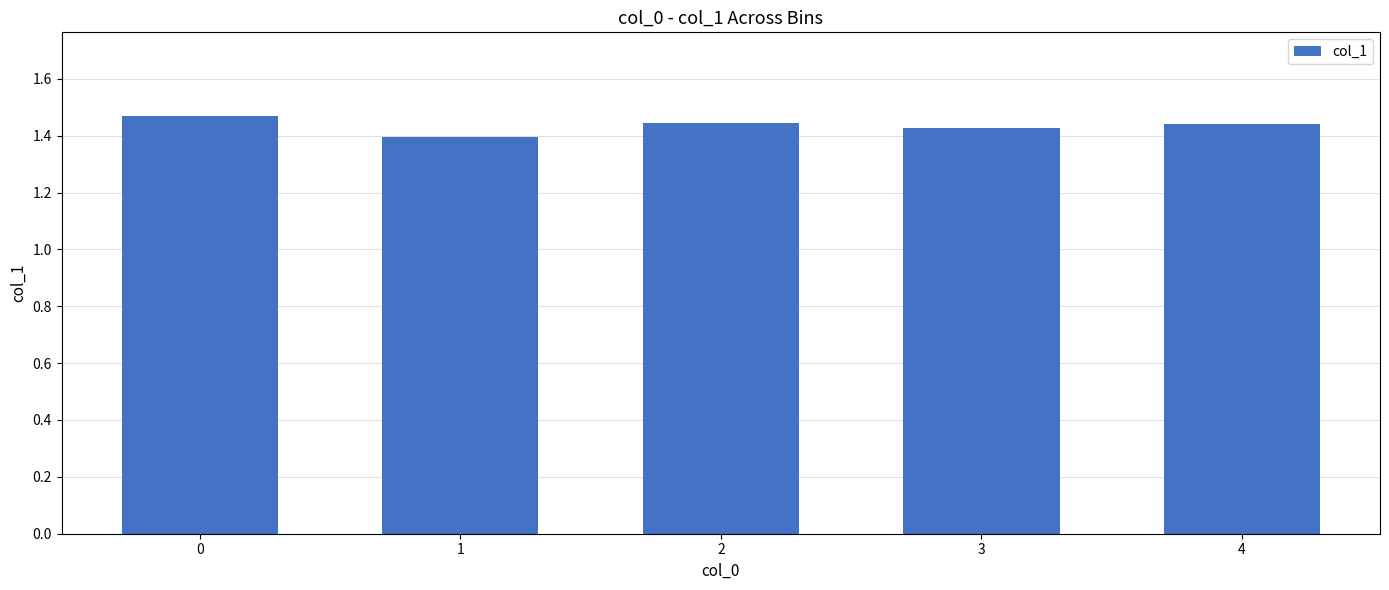

How many values are between 1 and 2?

5